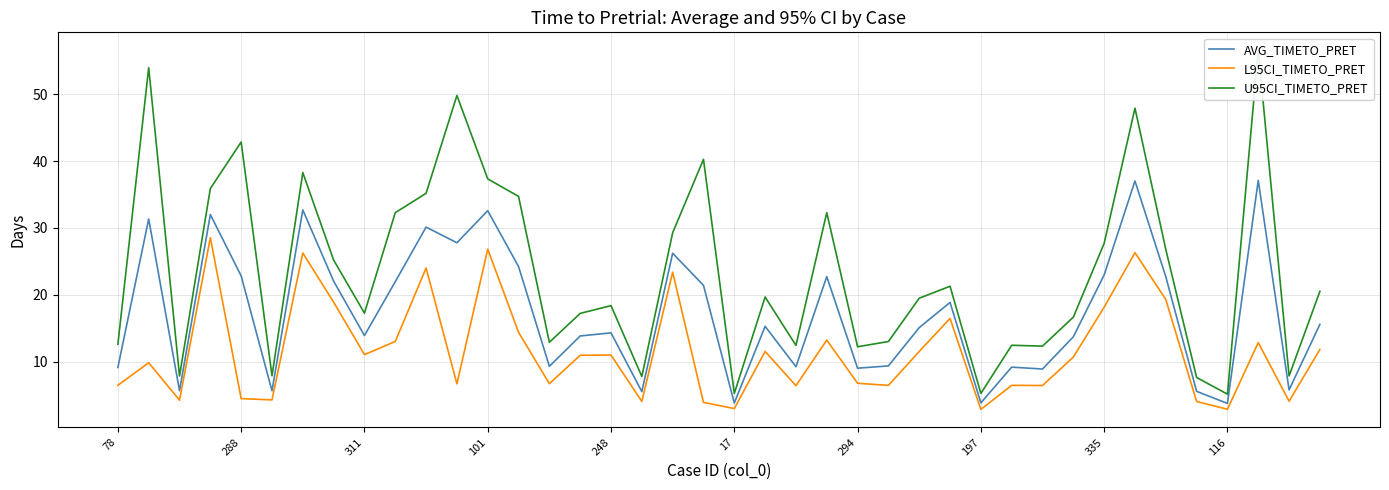

True or false: L95CI_TIMETO_PRET has more than 1 interior local peaks.

True